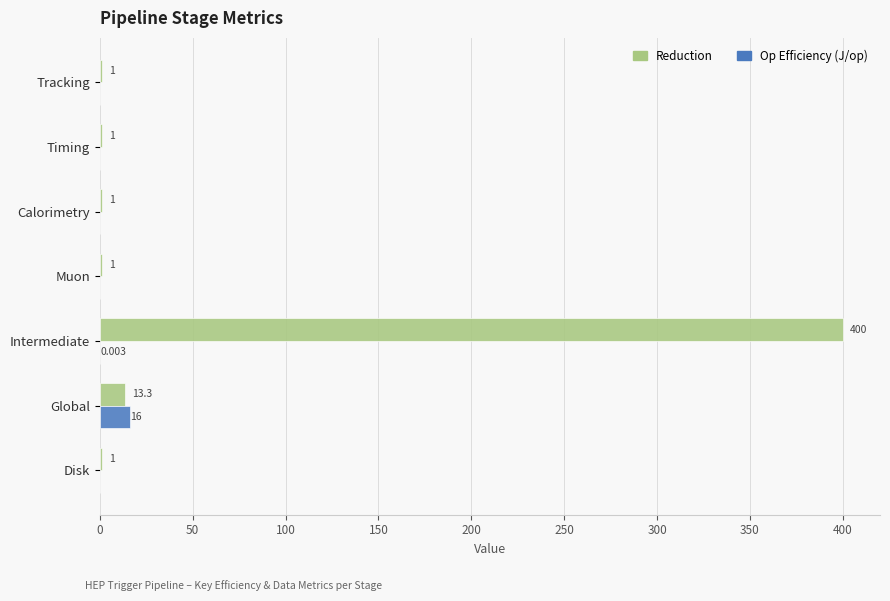

Where is Op Efficiency (J/op) nearest to the value 8?

Intermediate